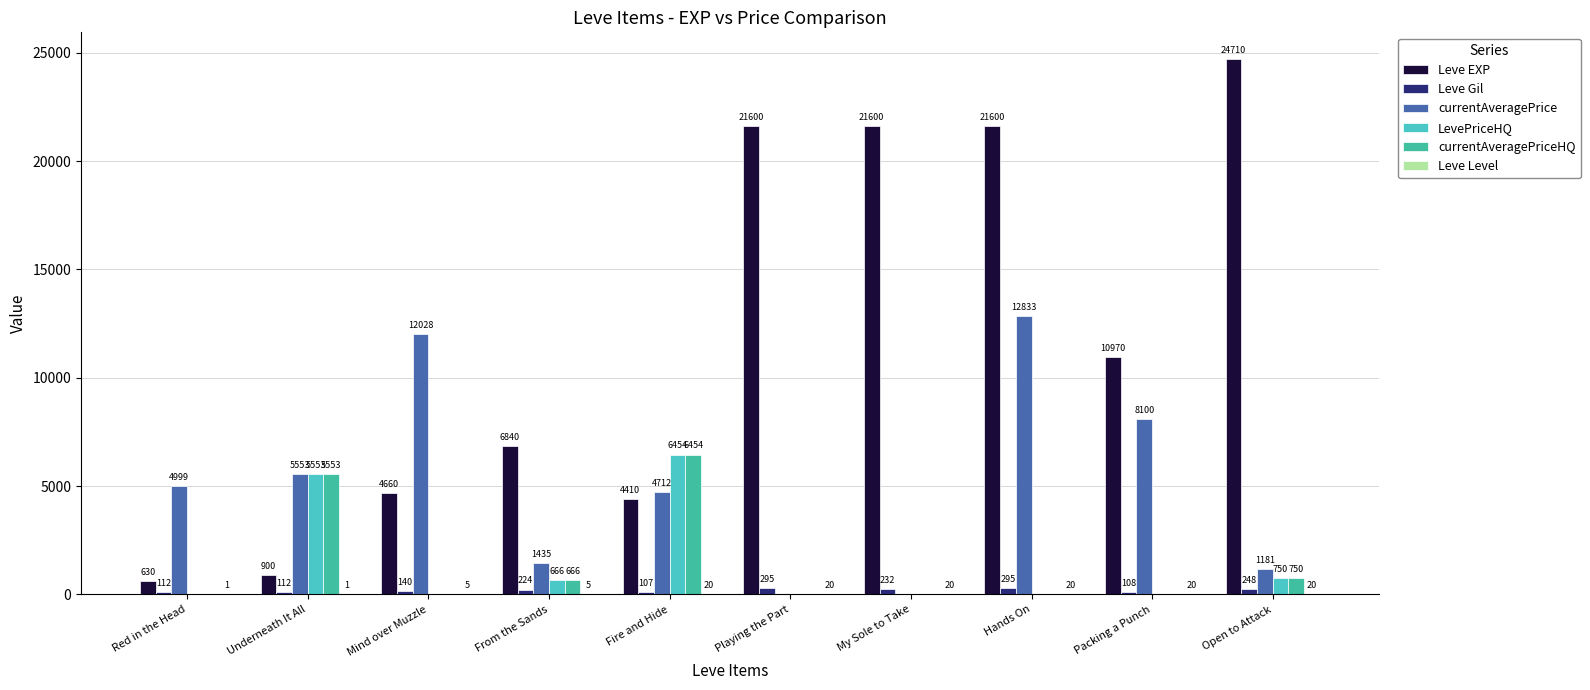

Which series changed the most between Mind over Muzzle and Packing a Punch?

Leve EXP